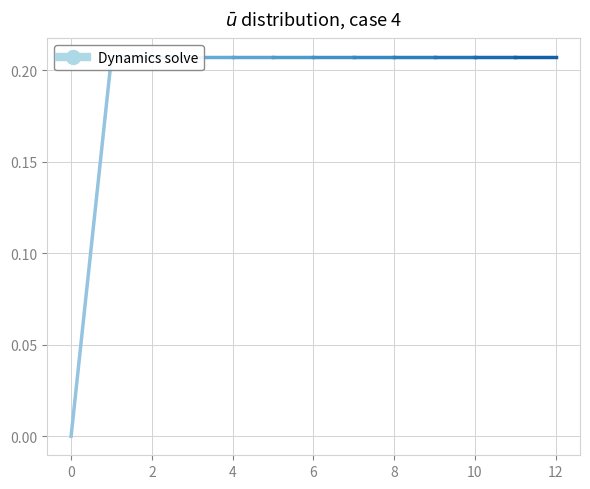

Reading left to right, transcribe all the data shown in this chart.

0=0.0	1=0.2	2=0.2	3=0.2	4=0.2	5=0.2	6=0.2	7=0.2	8=0.2	9=0.2	10=0.2	11=0.2	12=0.2